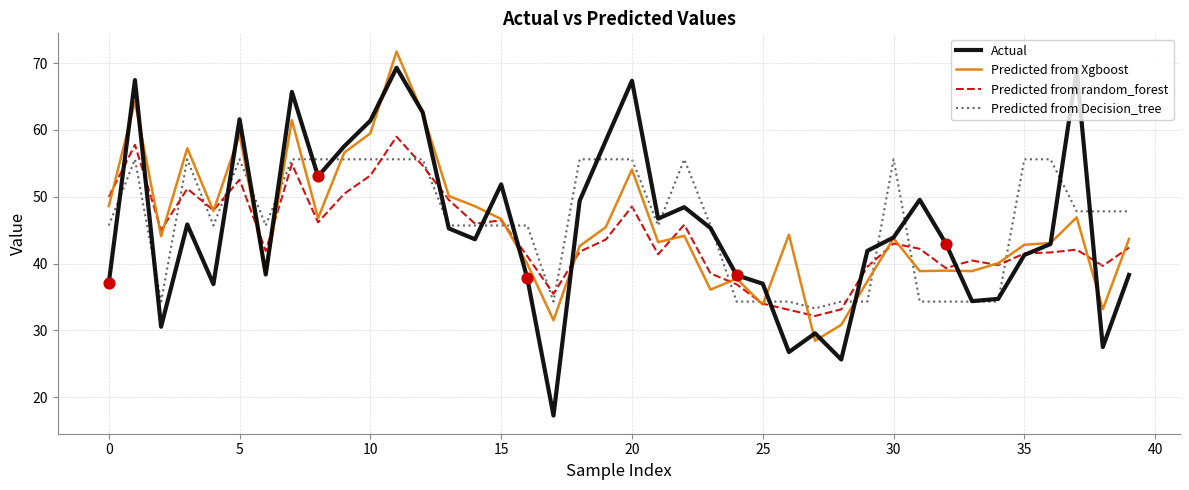

What is the maximum value for Actual?

69.3